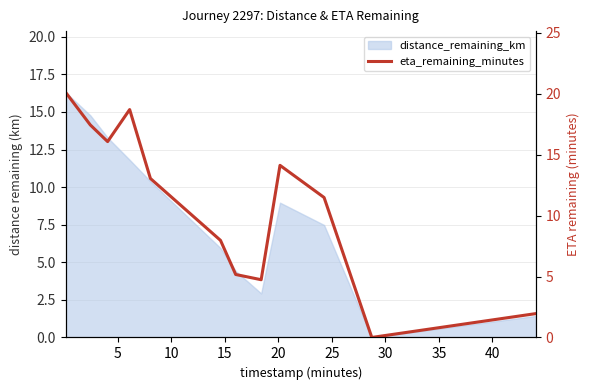

What is the maximum value shown in the chart?

20.1